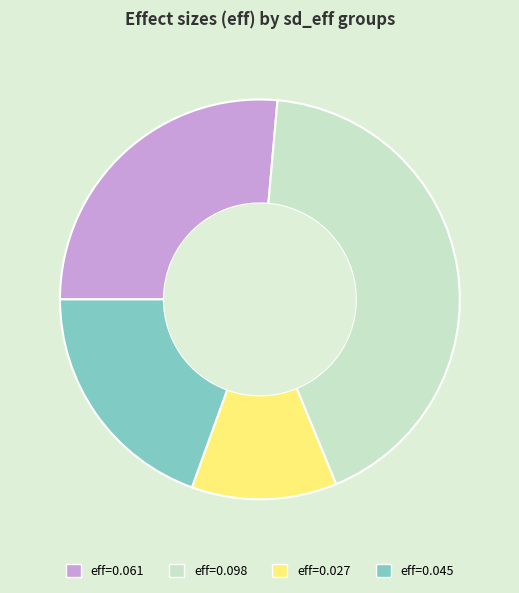

True or false: eff=0.027 accounts for 12% of the total.

True